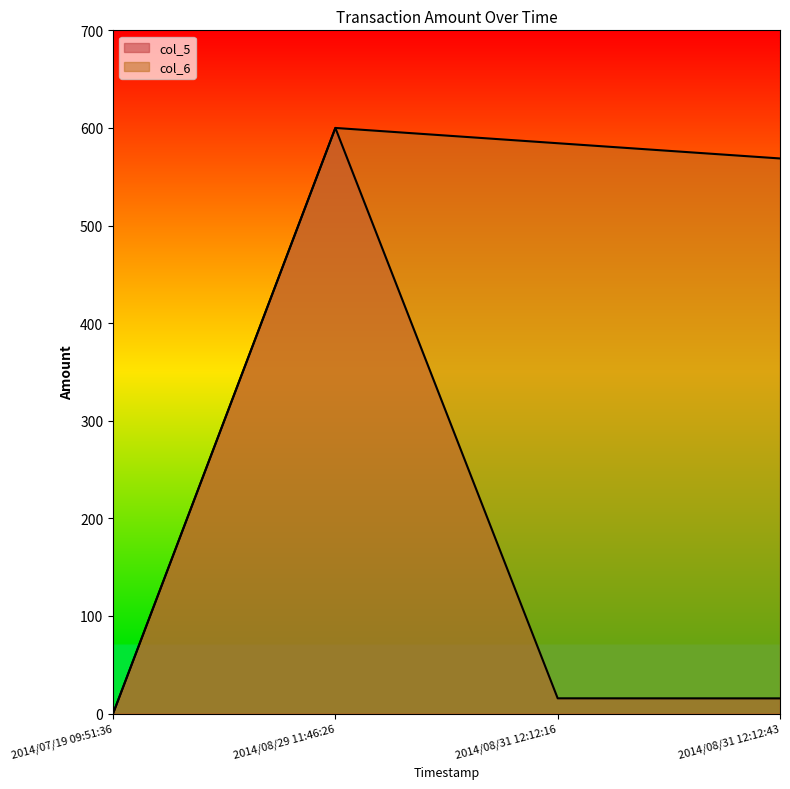

True or false: col_6 and col_5 intersect in this chart.

False